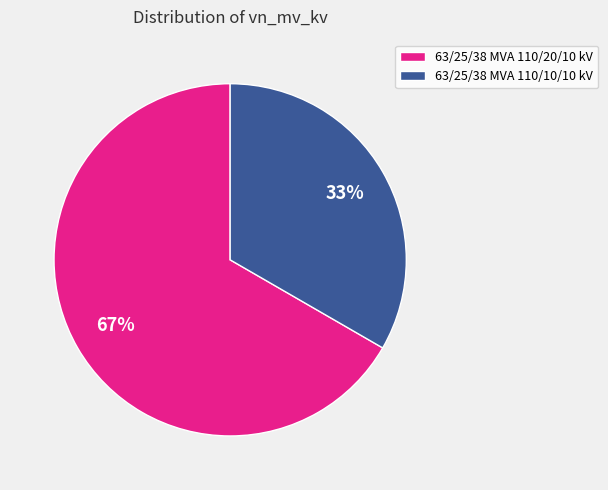

What is the ratio of the value at 63/25/38 MVA 110/20/10 kV to the value at 63/25/38 MVA 110/10/10 kV?

2.0